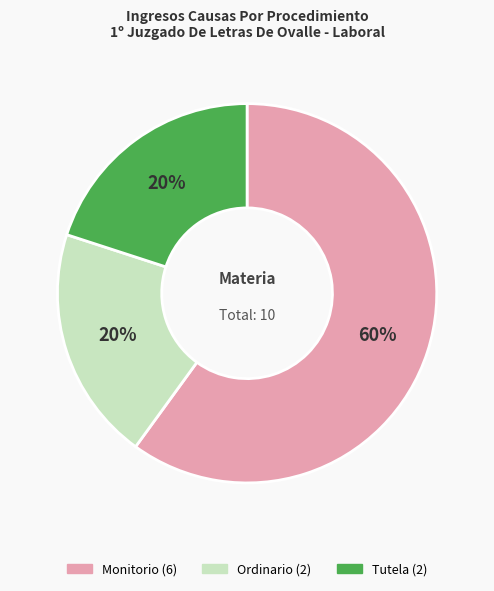

Does any single category account for the majority?

Yes